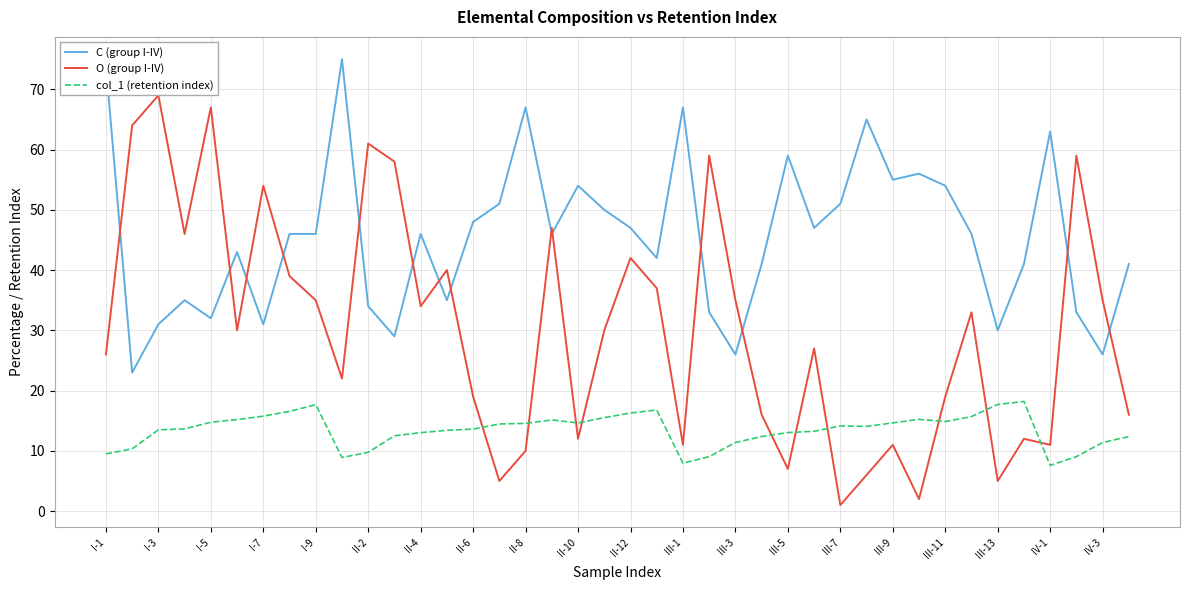

Which series has the largest total across all categories?

C (group I-IV)